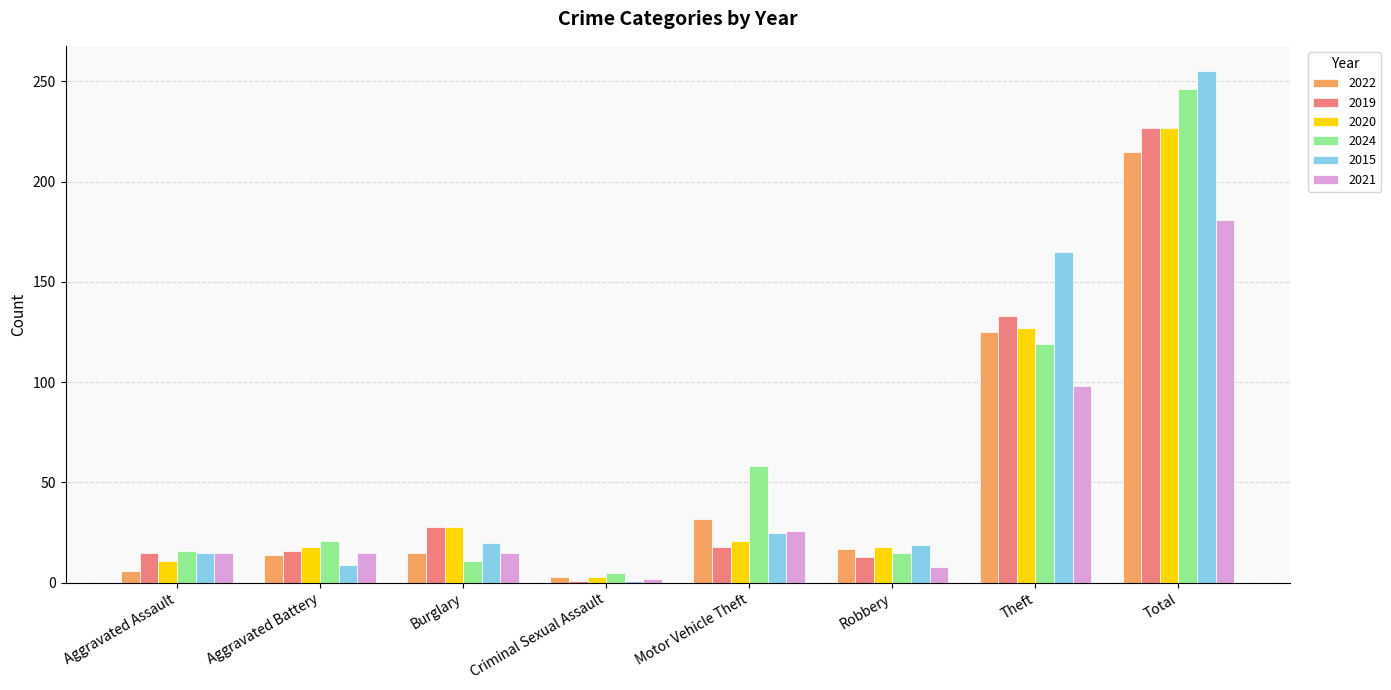

What is the greatest value displayed?

255